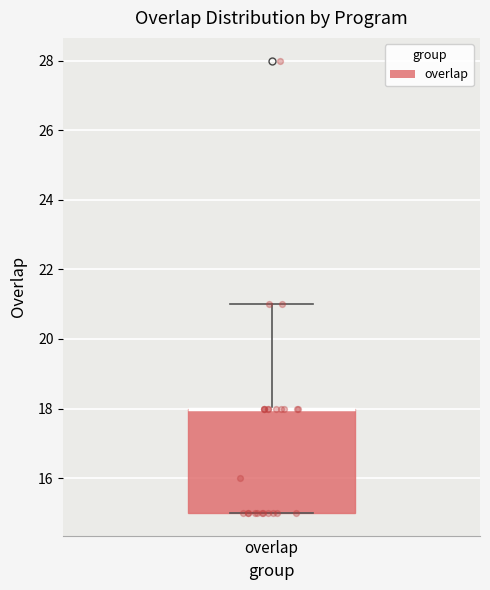

Where does the upper whisker of the box for overlap end on the y-axis? The values are not printed on the chart, so give them approximately, as read against the axis.

21